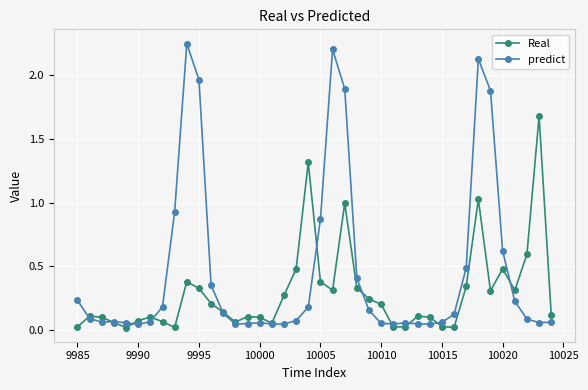

What are all the series names shown in the legend?

Real, predict